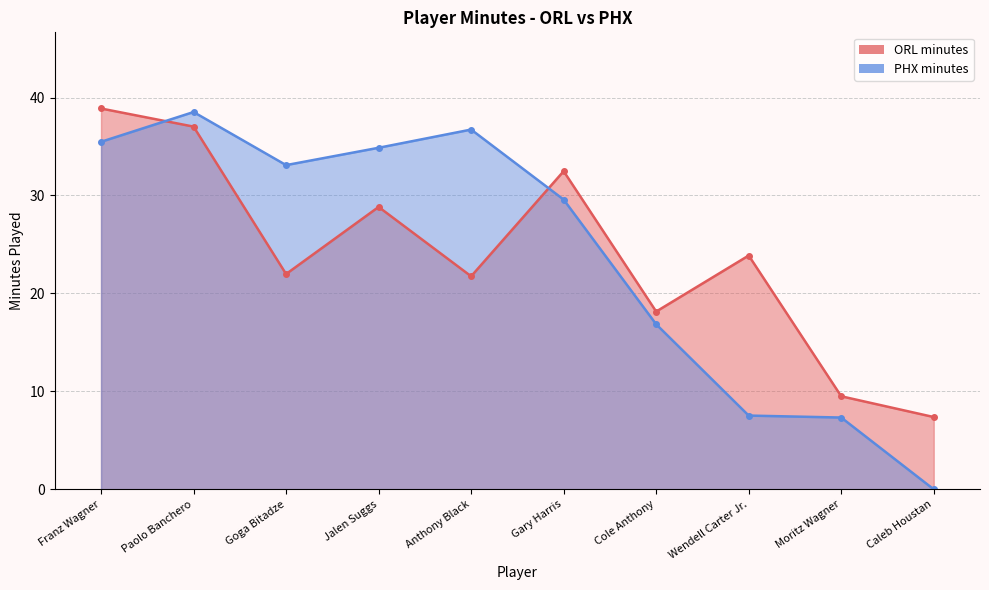

At which label is ORL minutes closest to 23?

Wendell Carter Jr.